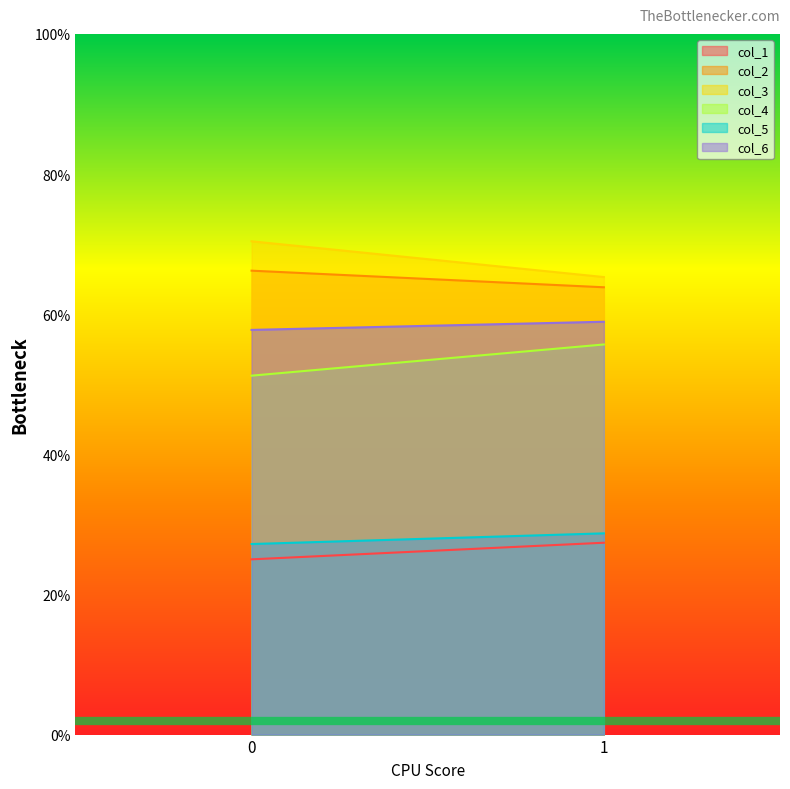

At which label is col_3 closest to 67?

1